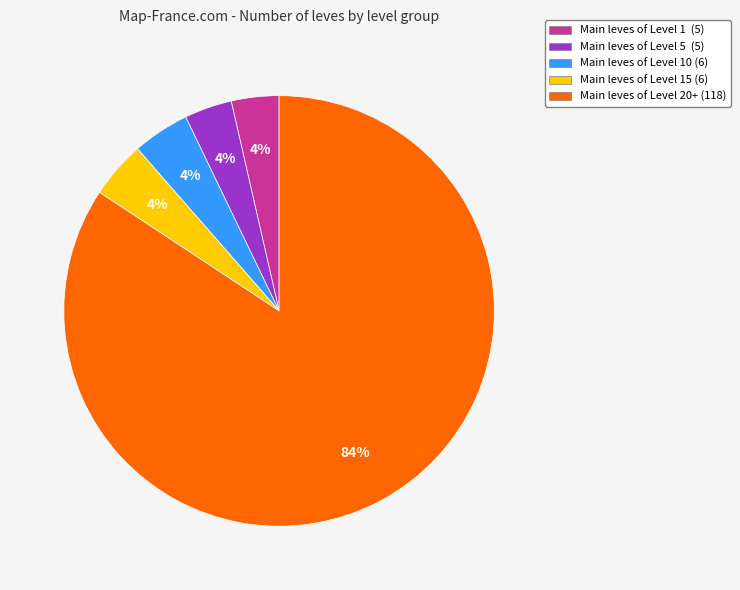

Which slice is the largest?

Main leves of Level 20+ (118)